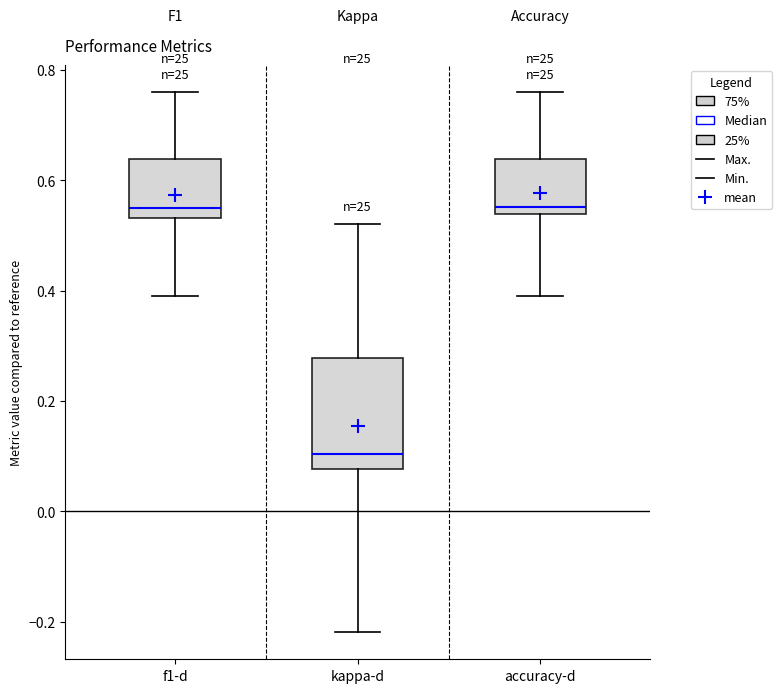

Which box is the tallest, from its lower edge to its upper edge?

kappa-d